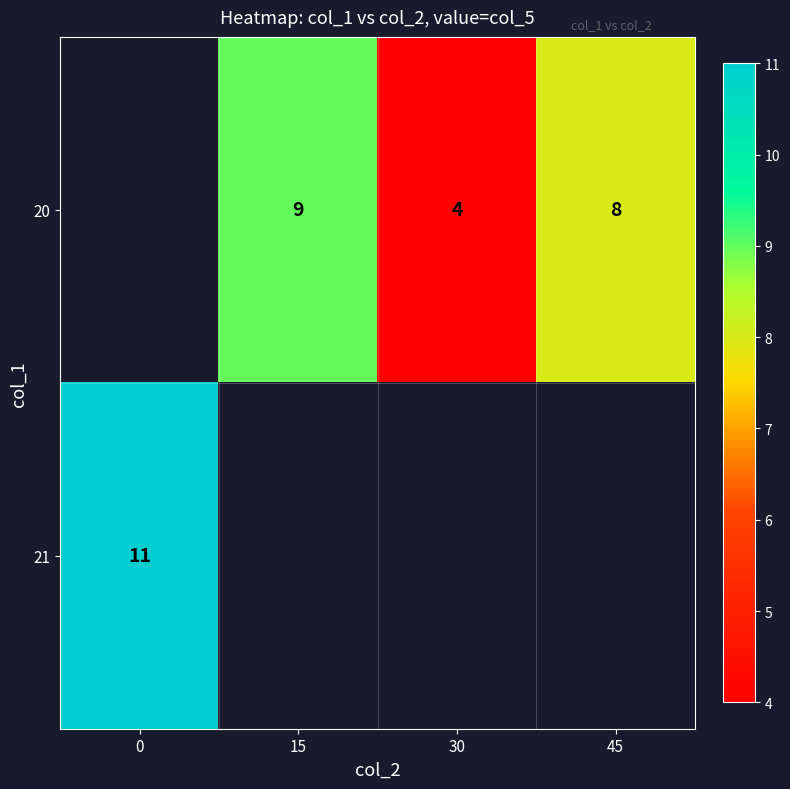

True or false: 20 has a value of 13 at 15.

False